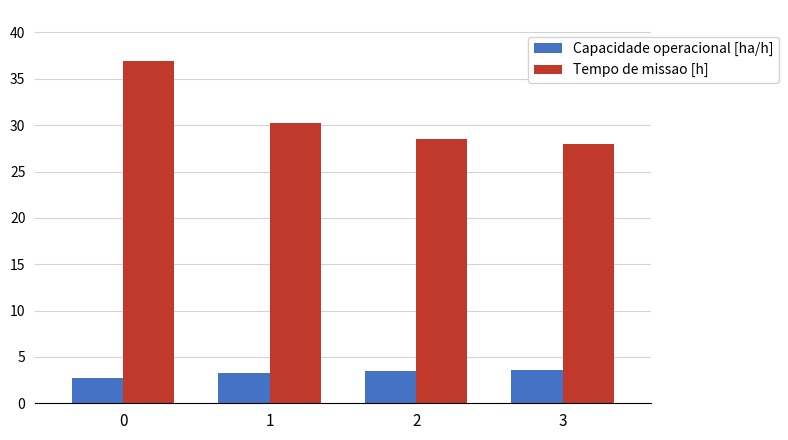

True or false: Capacidade operacional [ha/h] has a value of 3.3 at 1.

True